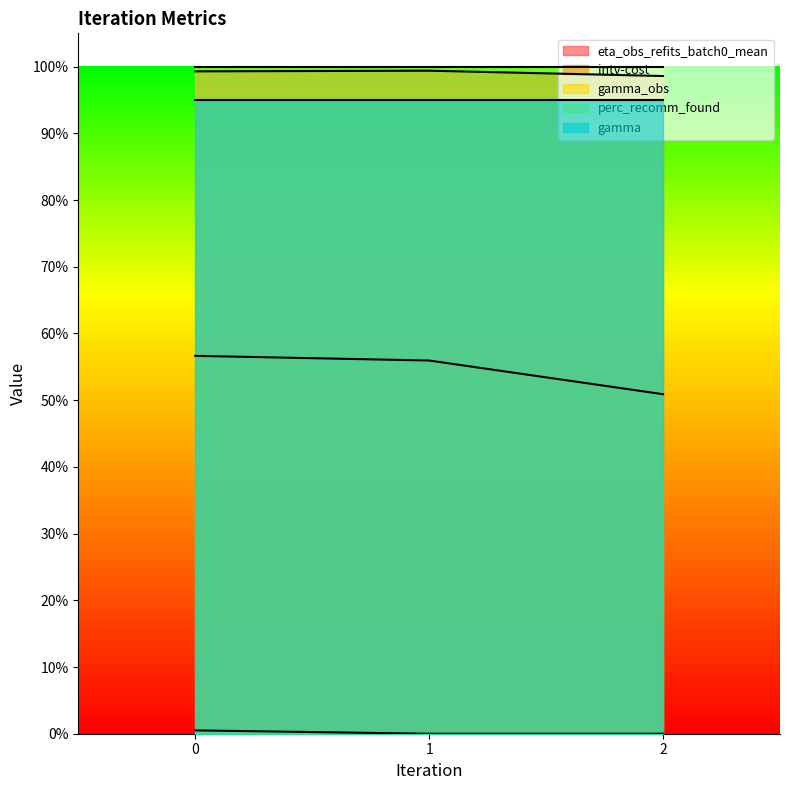

Which series has the widest spread of values?

intv-cost